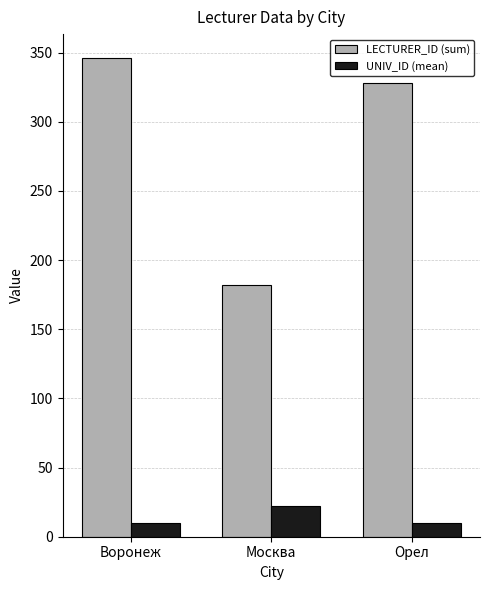

What position from the left is Москва?

2